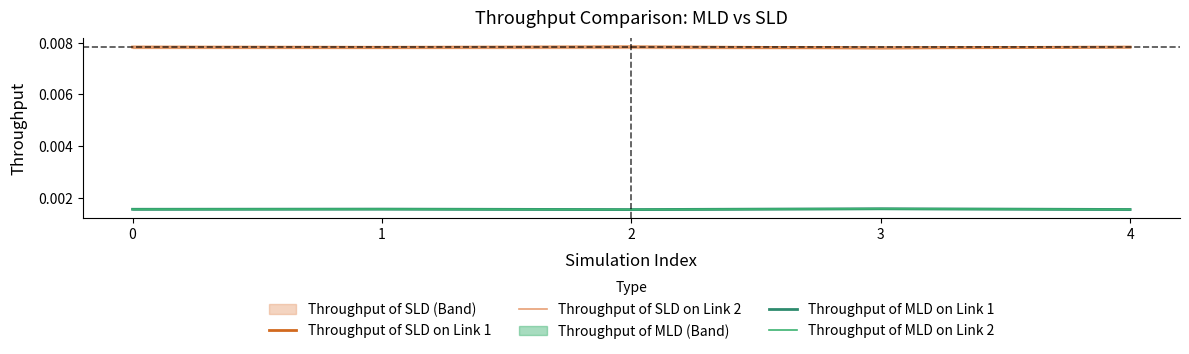

Count the Throughput of MLD on Link 1 values in the range 0 to 1.

5